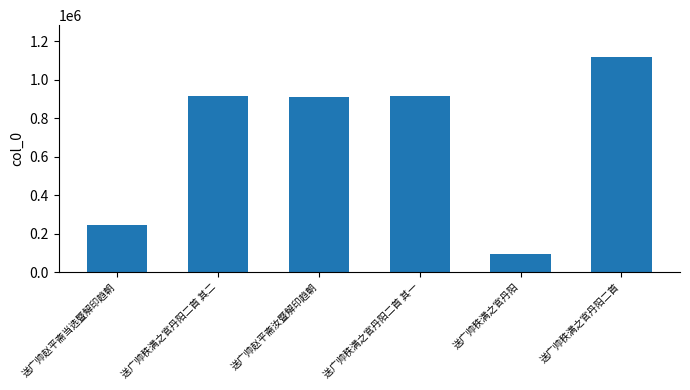

What is the label of the 2nd bar from the left?

送广帅秩满之官丹阳二首 其二